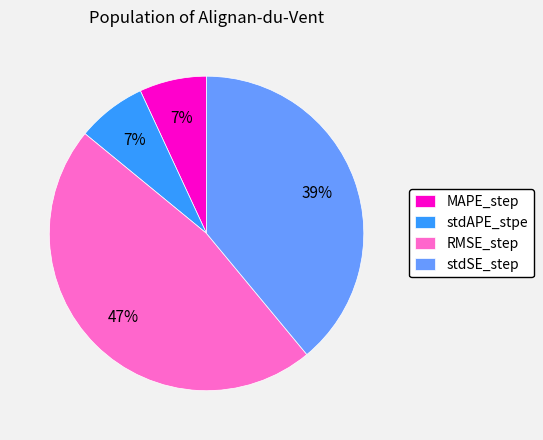

What percentage is the stdAPE_stpe slice, to the nearest percent?

7%